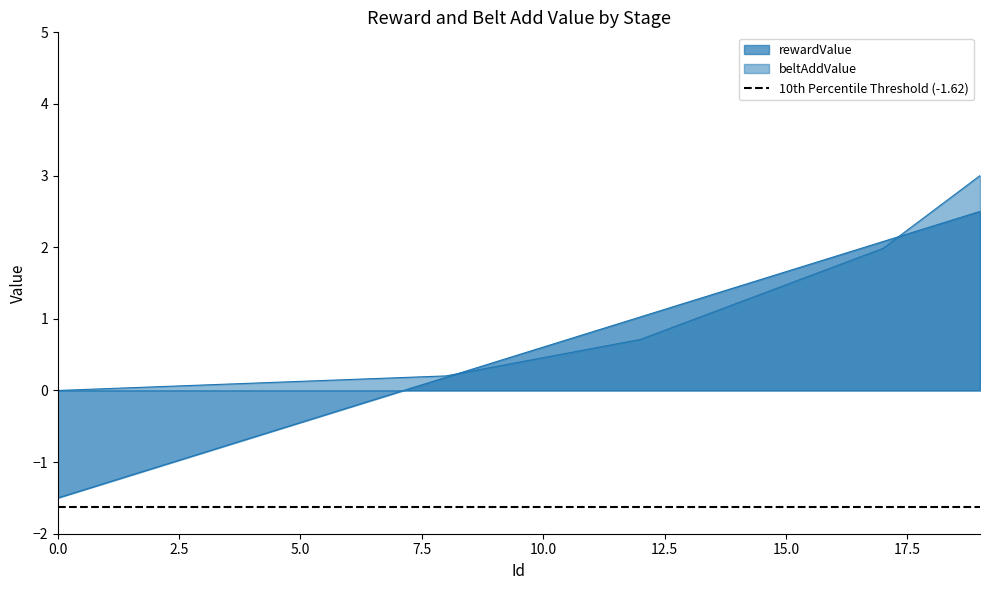

The value of rewardValue at 10 is 0.6. True or false?

True